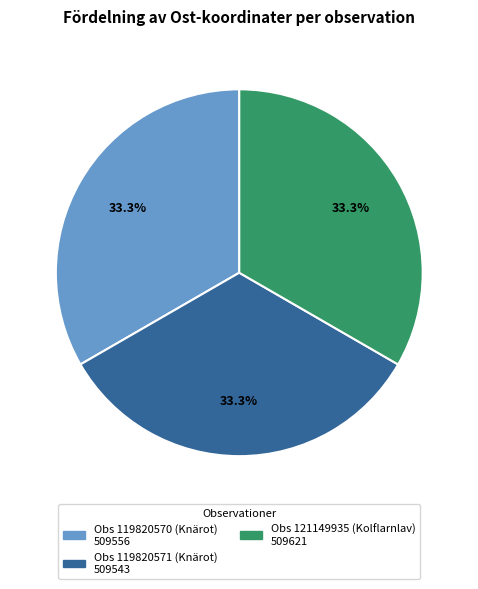

Approximately how many times larger is the value at Obs 121149935 (Kolflarnlav) 509621 compared to Obs 119820570 (Knärot) 509556?

1.0